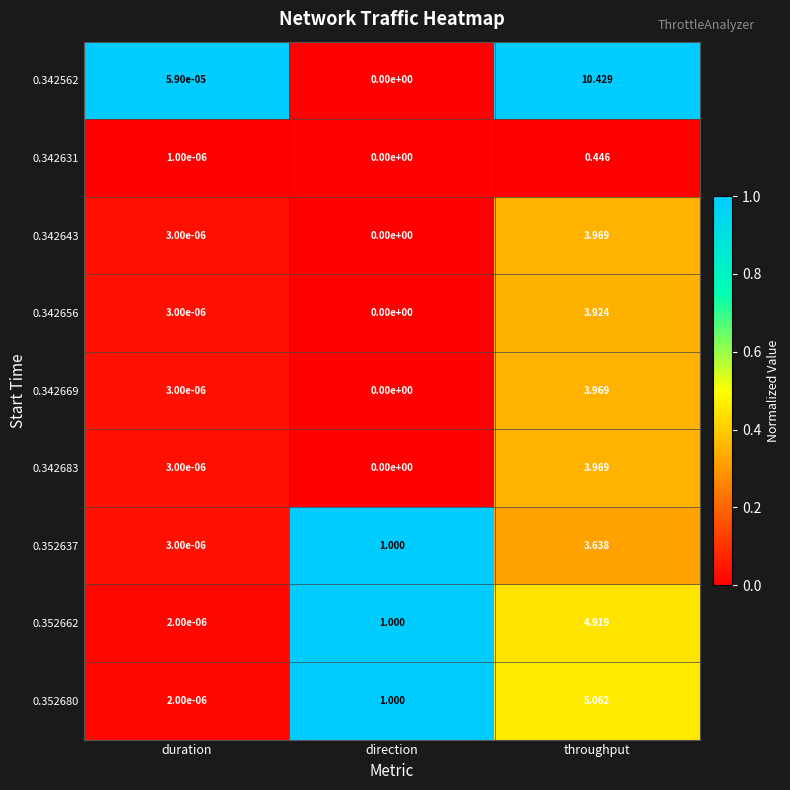

At which label is 0.342656 closest to 1?

duration